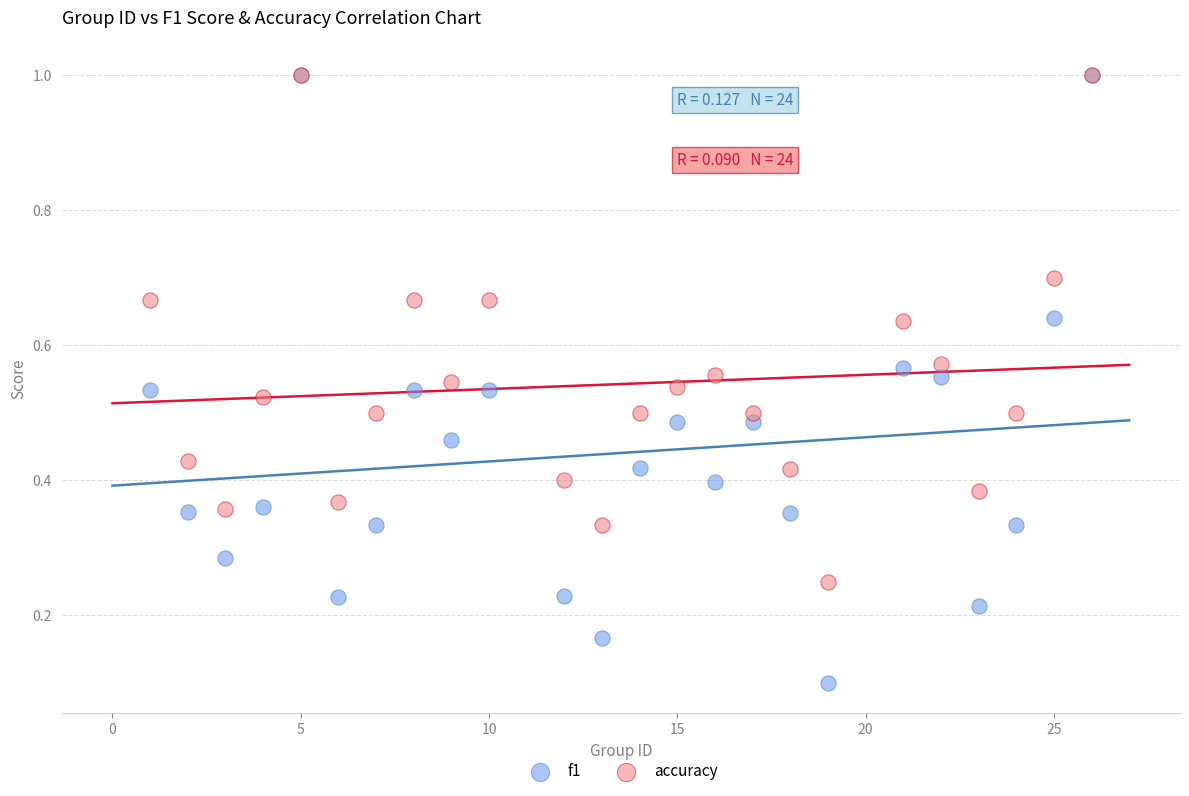

What are all the series names shown in the legend?

f1, accuracy